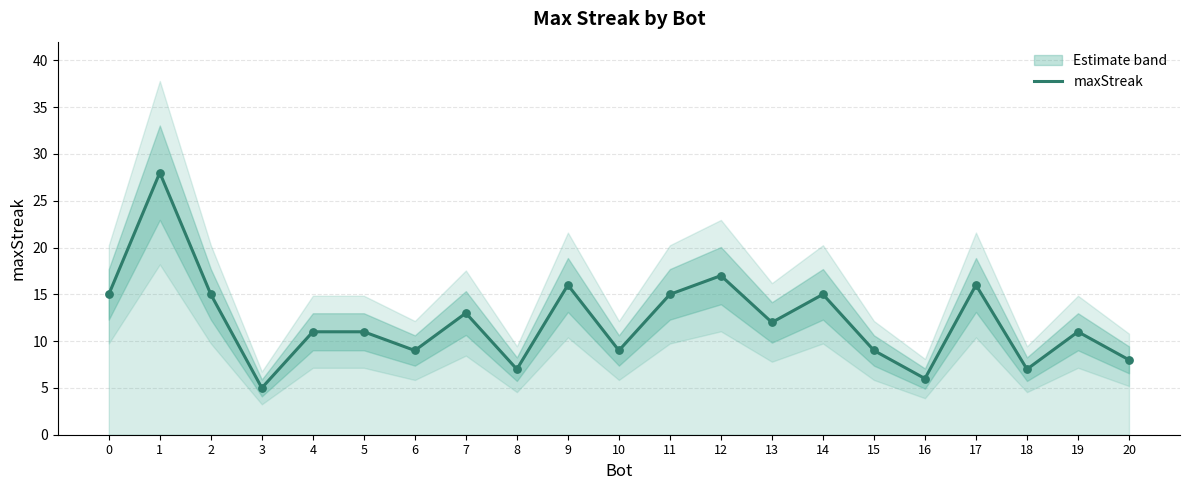

Which has a higher value, 7 or 18?

7